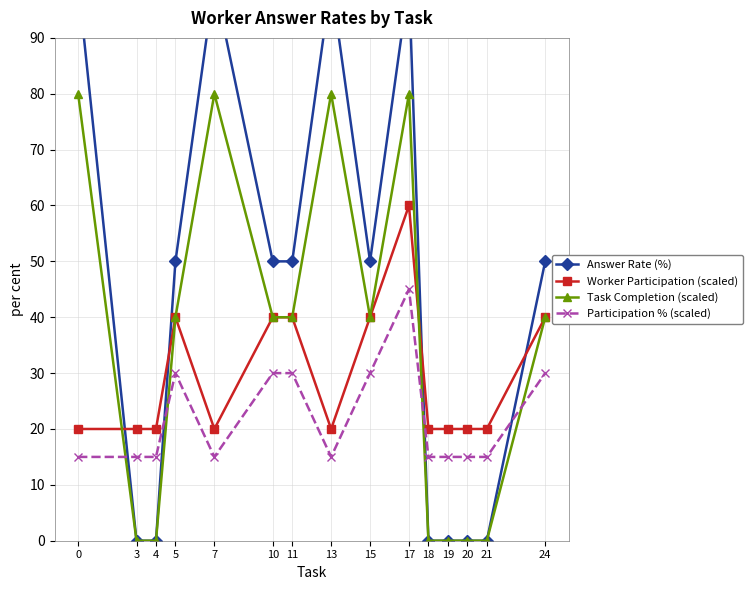

What is the total value across all series at 24?

160